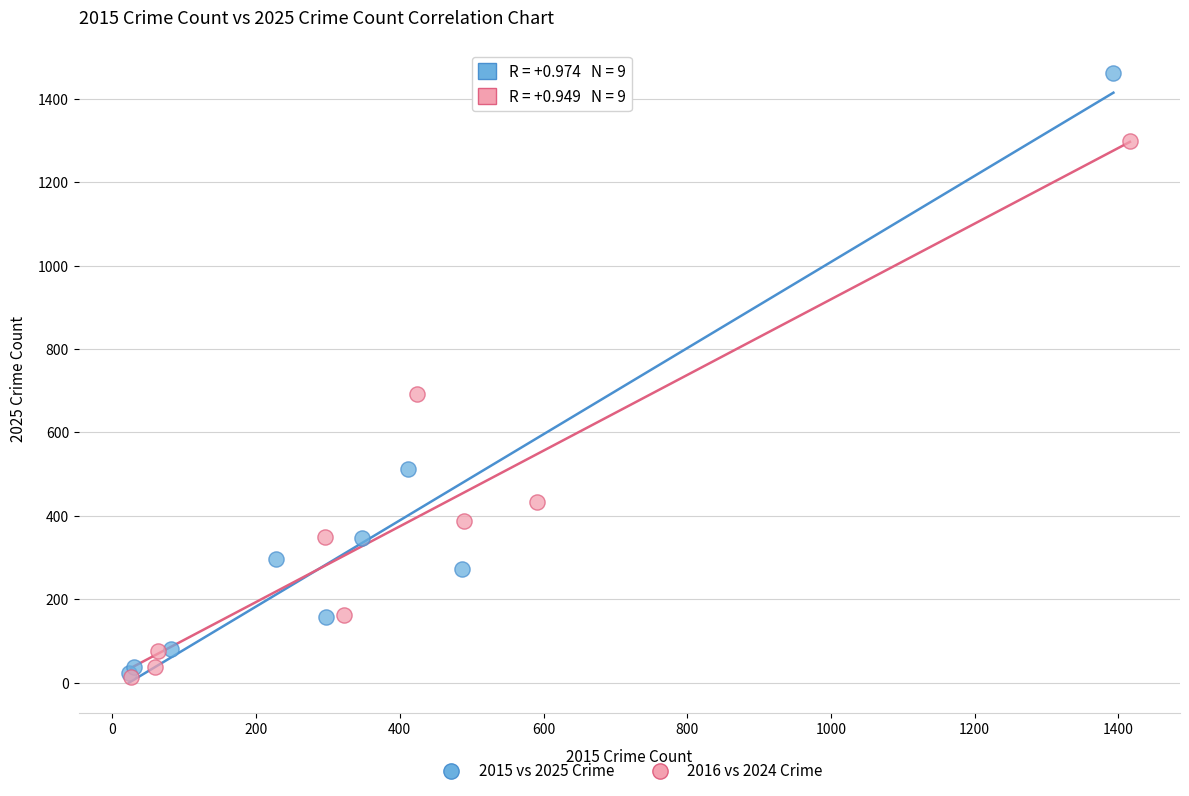

Which series has the largest Y range (max minus min)?

2015 vs 2025 Crime